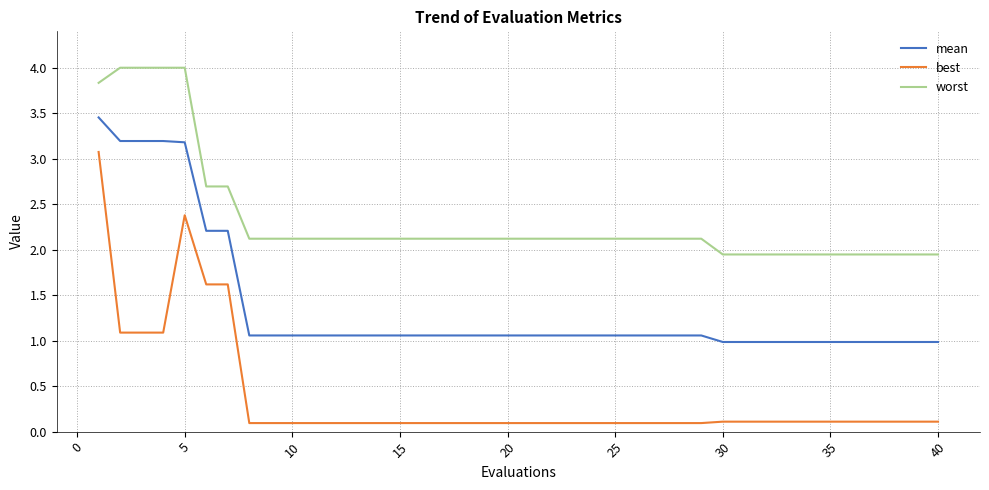

Rank the series by their average value, from lowest to highest.

best, mean, worst